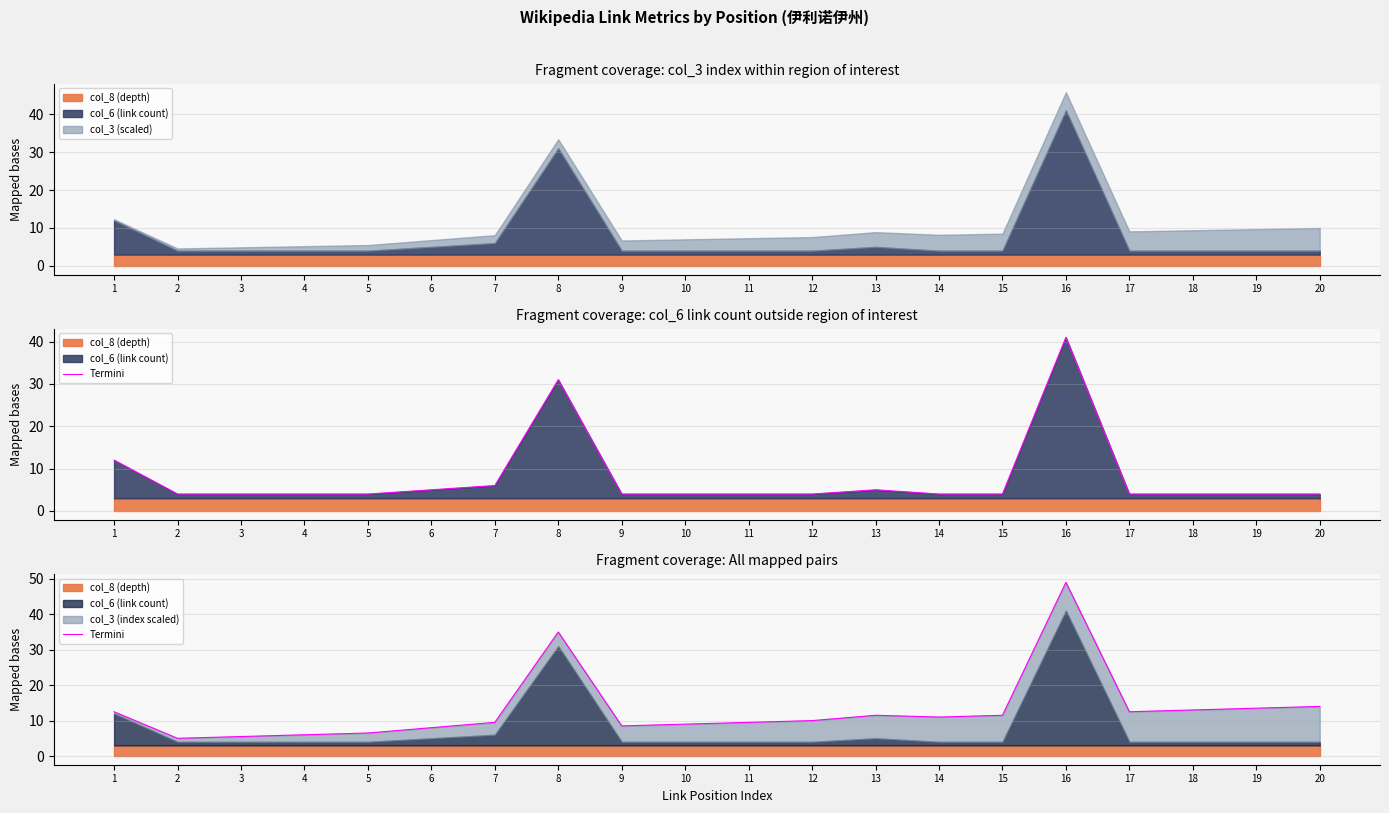

What is the value of the 15th point from the left?

11.5